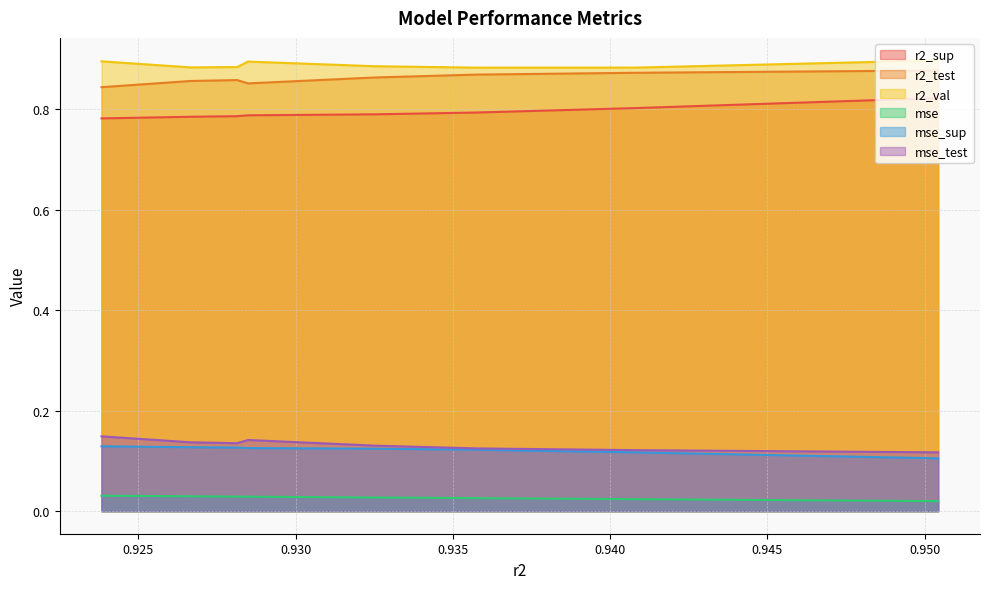

What is the sum of the mse_sup values at model_3_4_5 and model_3_4_2?

0.3